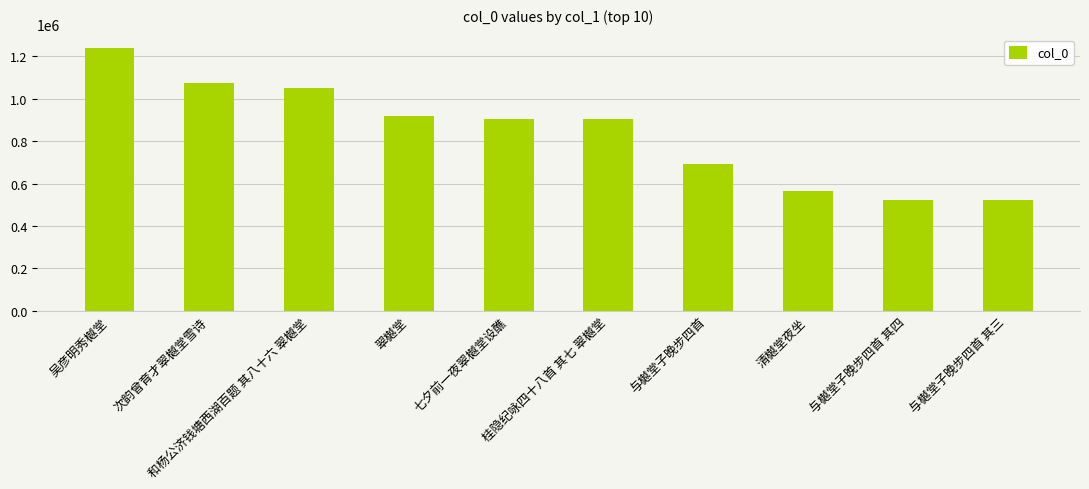

How many data points are less than 902820?

5